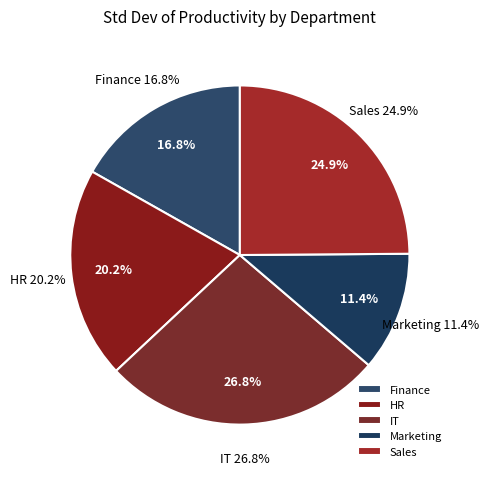

What is the total percentage of Finance and HR?

37.0%